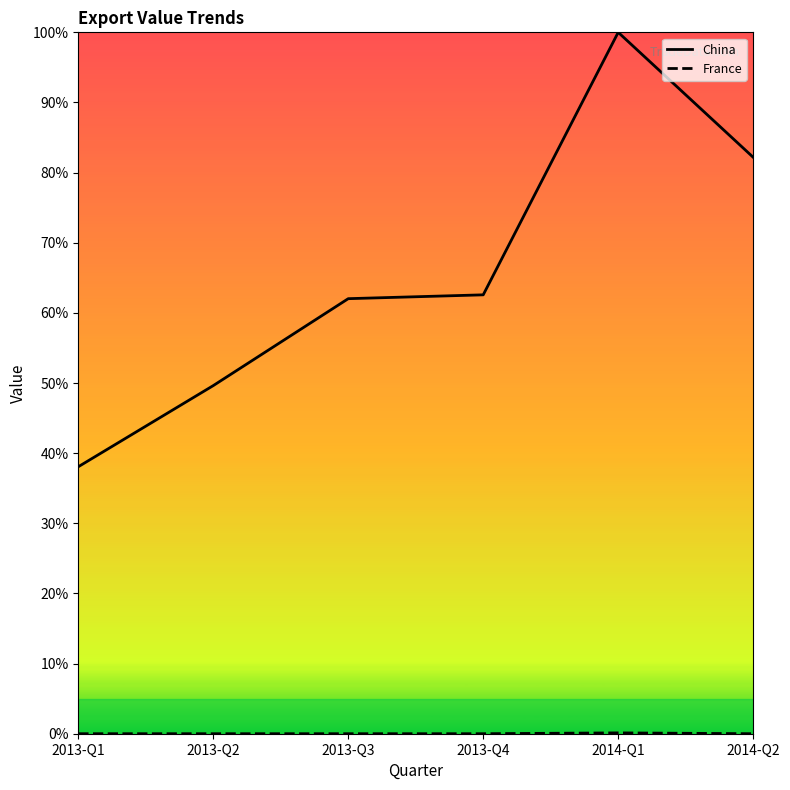

What is the difference between the maximum and minimum values in the France series?

0.1